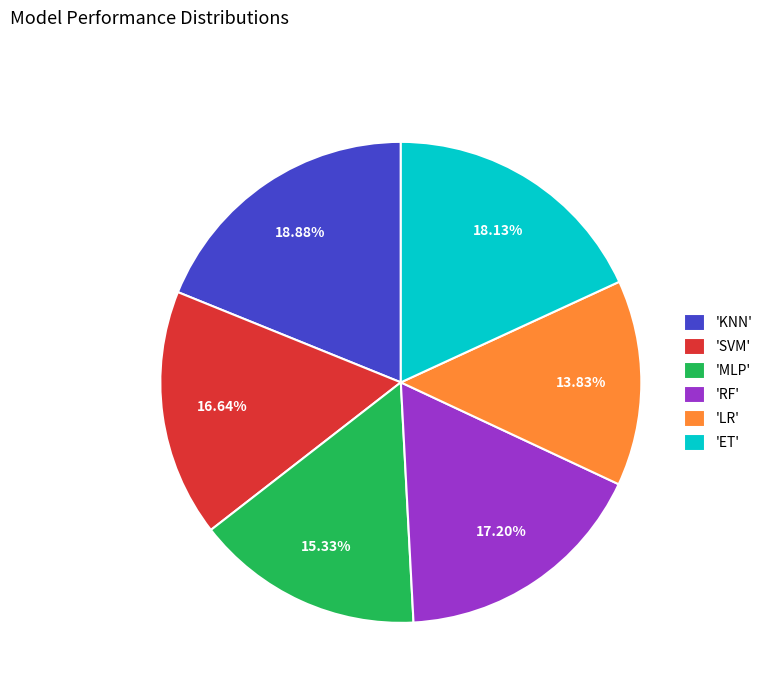

Rank the categories by value from lowest to highest.

'LR', 'MLP', 'SVM', 'RF', 'ET', 'KNN'